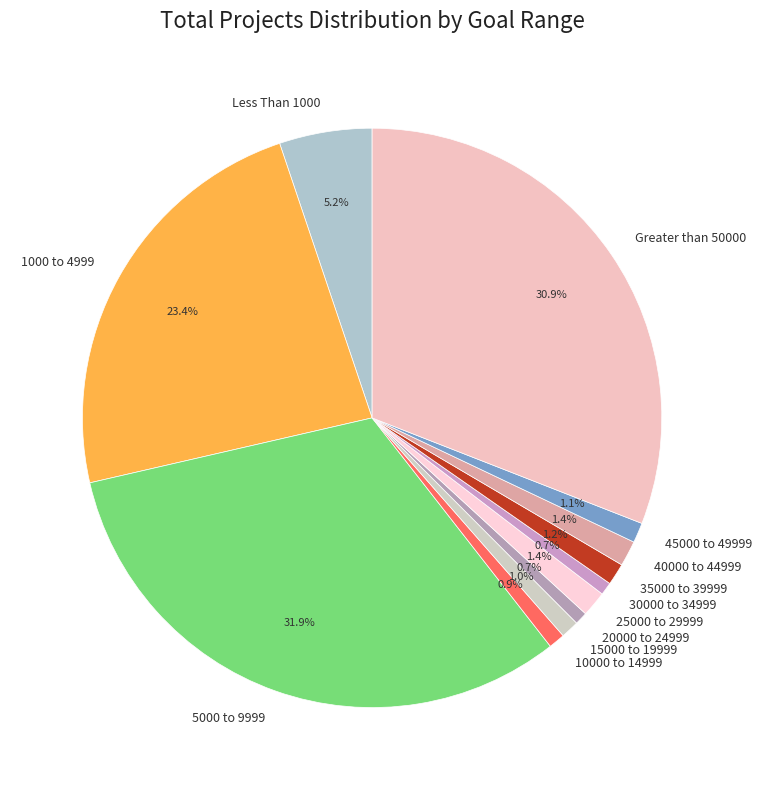

Approximately how many times larger is the value at 35000 to 39999 compared to 30000 to 34999?

1.7